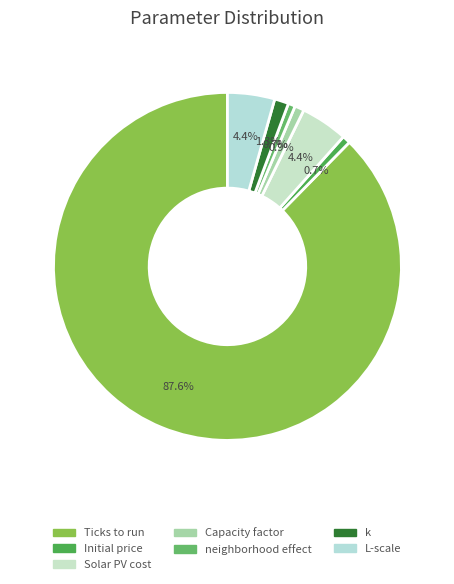

Does any single category account for the majority?

Yes